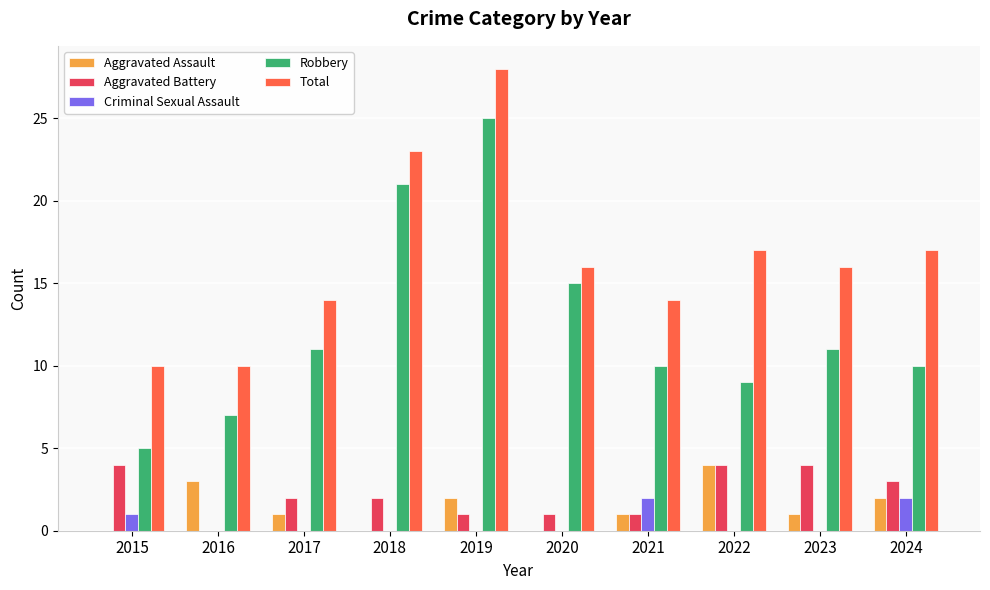

Which series has the largest range (max minus min)?

Robbery